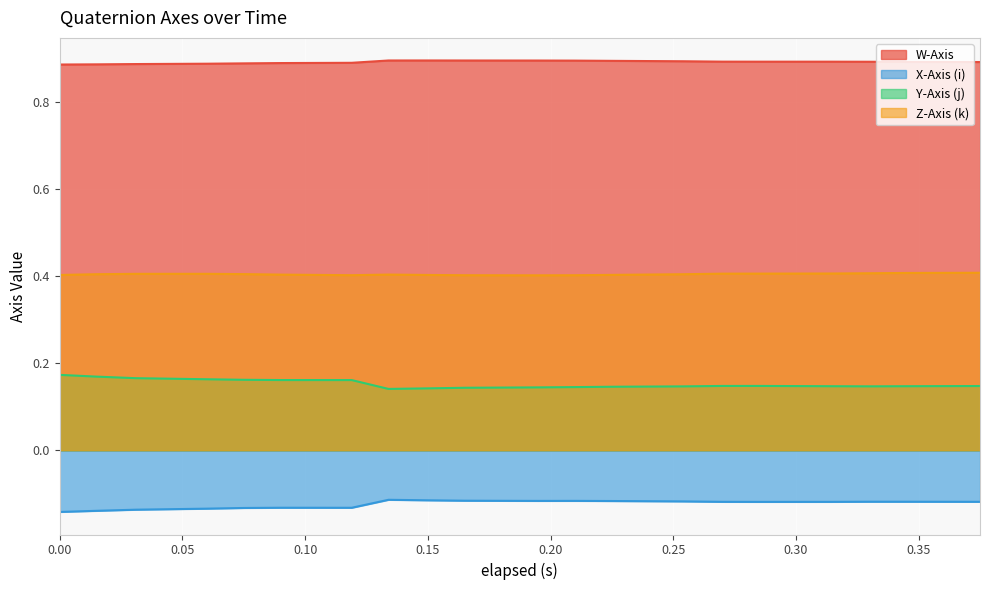

The Z-Axis (k) series shows 0.6 at 0.06. True or false?

False